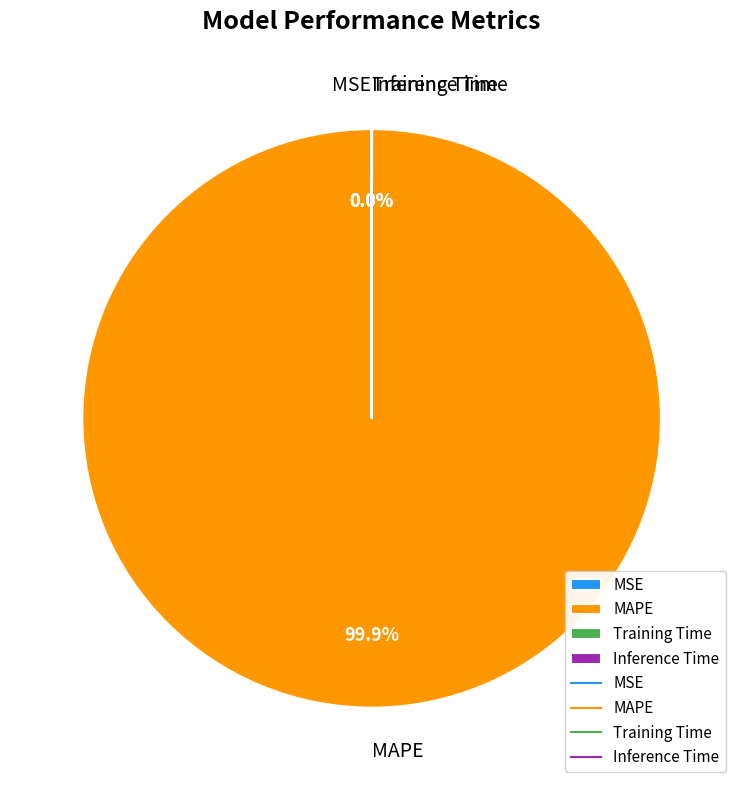

What is the majority slice?

MAPE